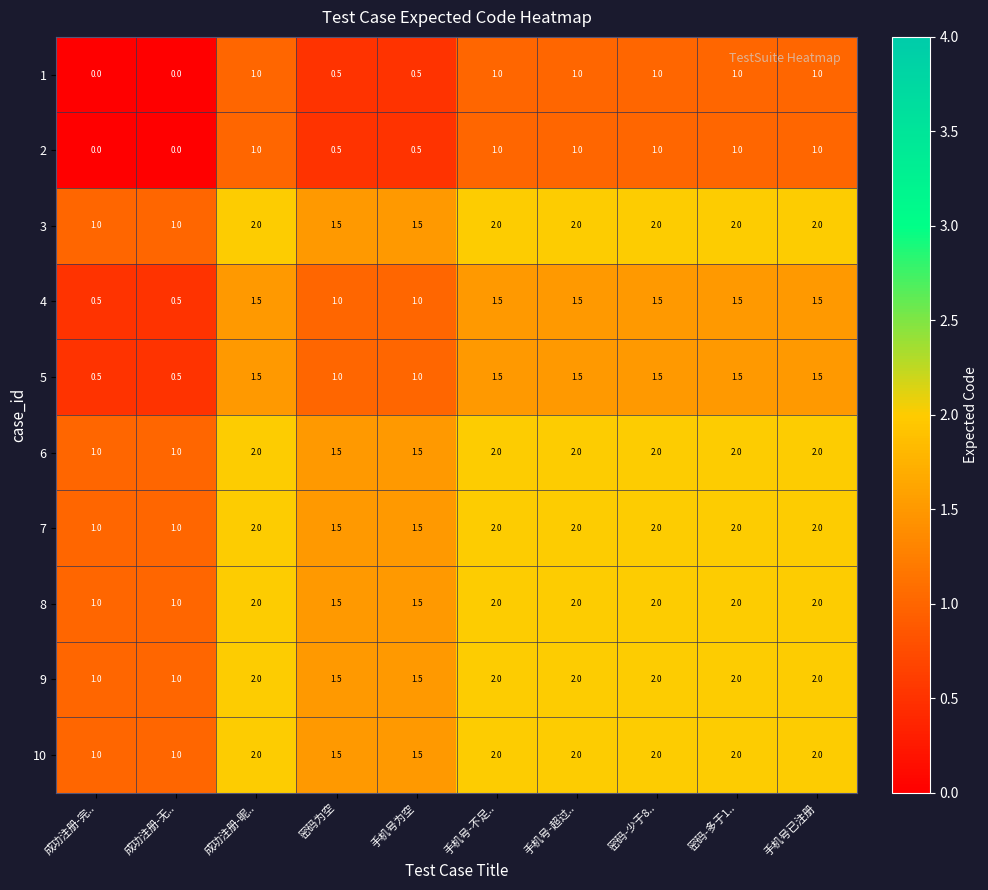

At how many categories does at least one series exceed 0?

10